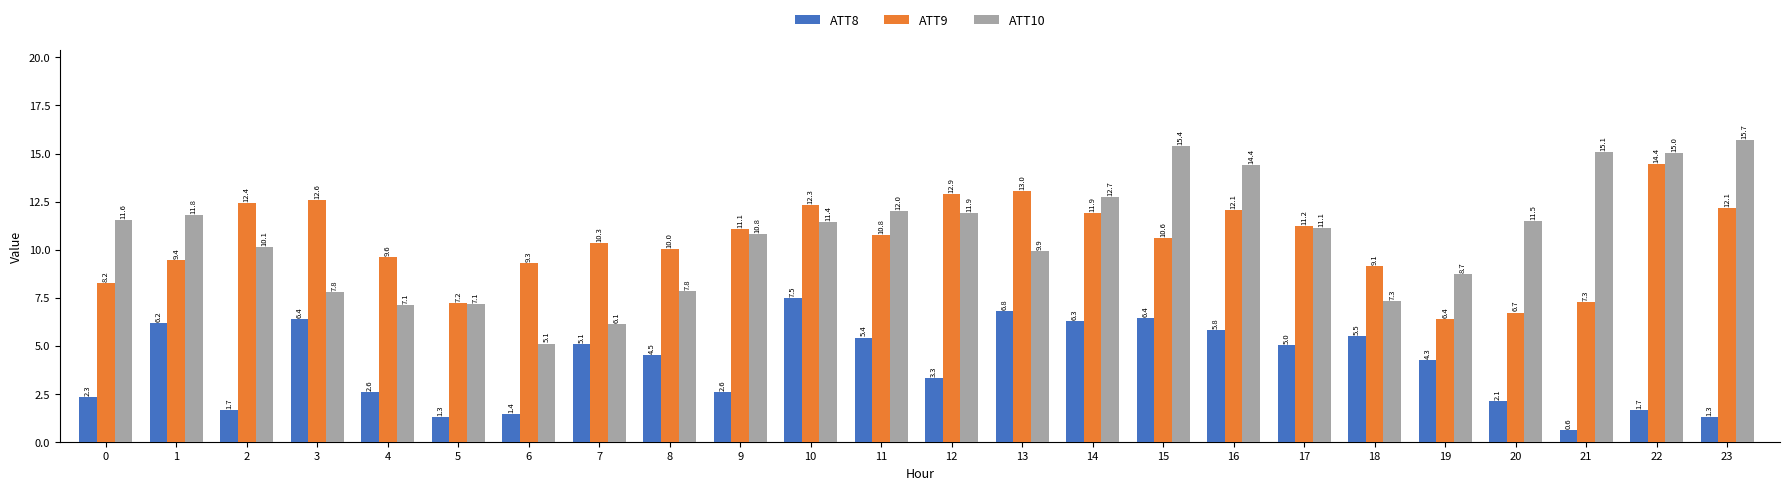

Which category has the lowest value in the ATT8 series?

21